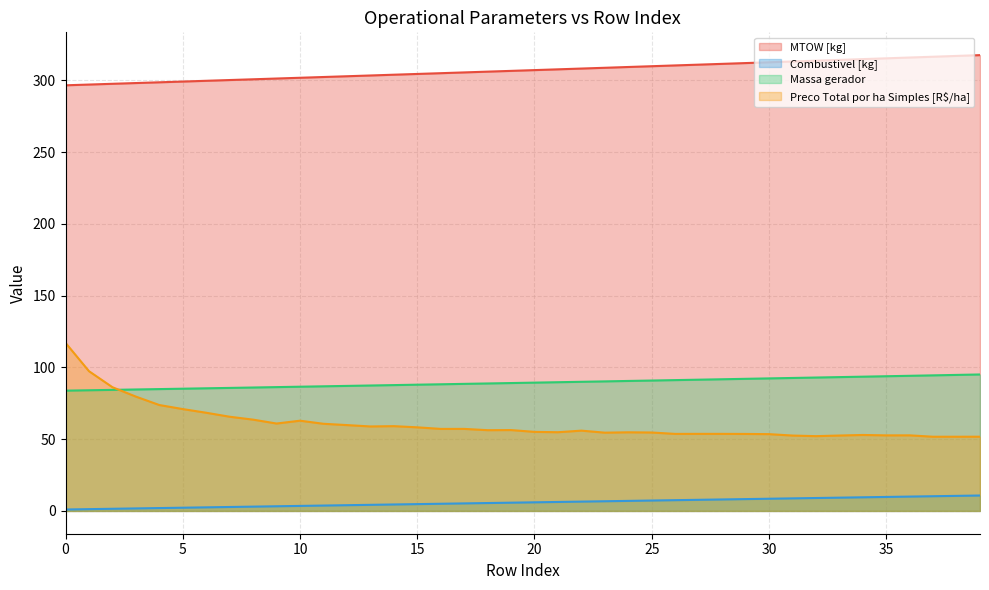

True or false: Massa gerador has a value of 88.6 at 17.

True